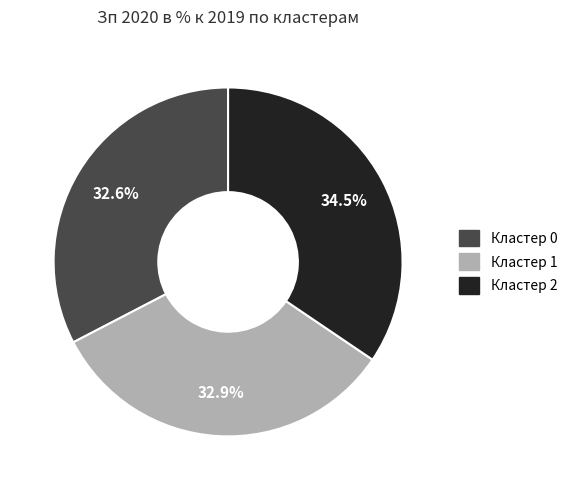

To the nearest percent, what is the combined percentage of Кластер 1 and Кластер 0?

66%